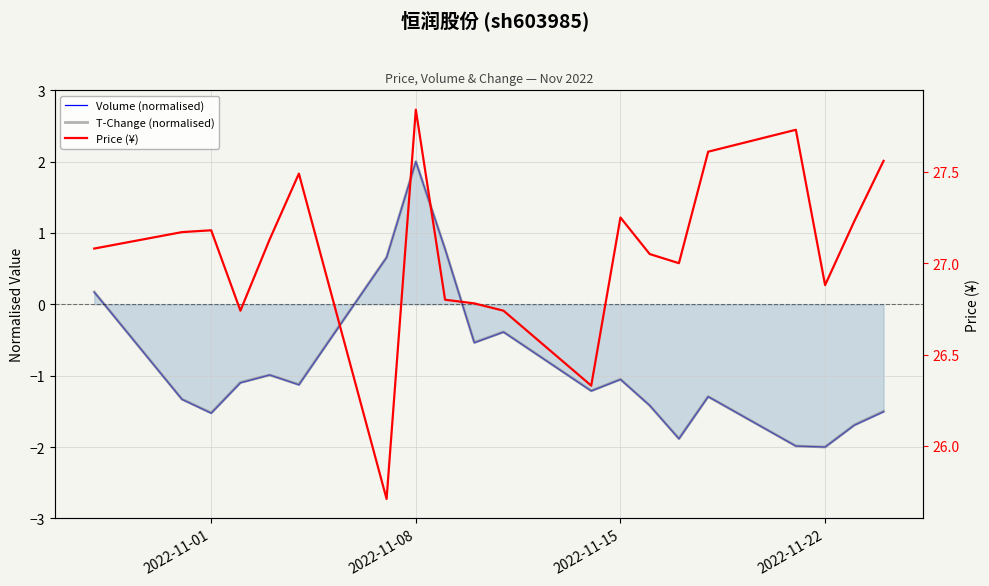

What is the difference between the maximum and second lowest values in the Volume (normalised) series?

4.0